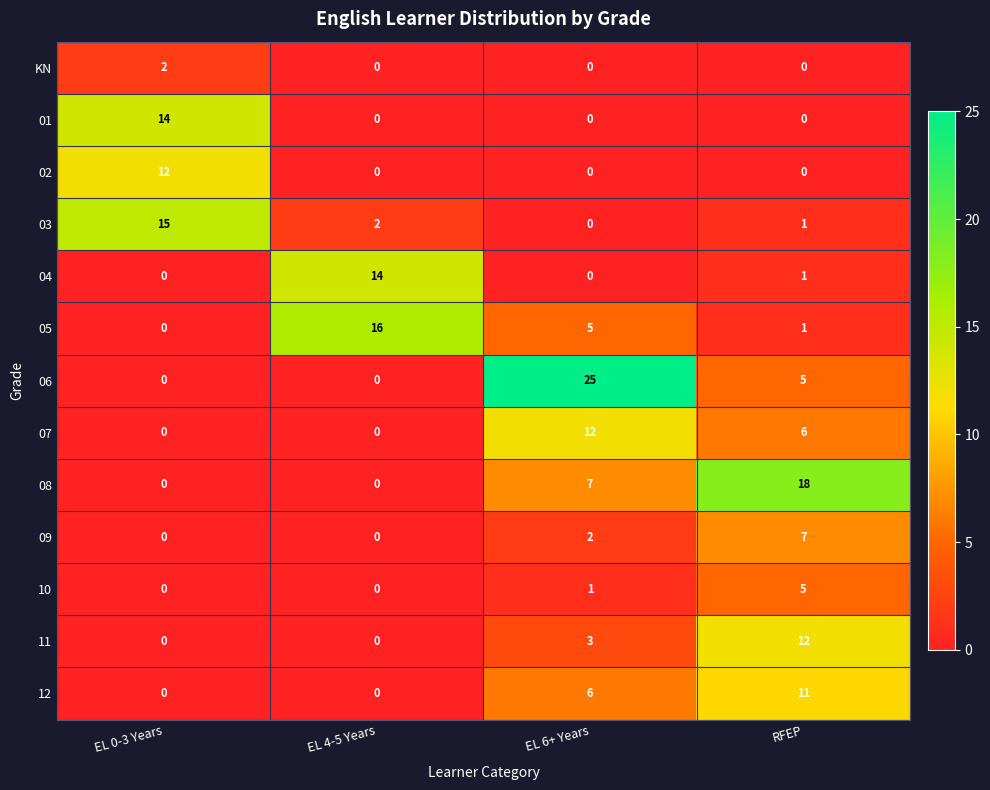

The 12 series shows 11 at RFEP. True or false?

True